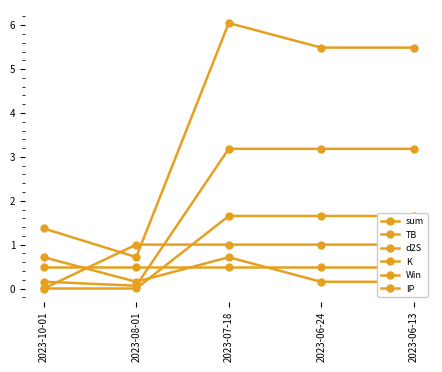

What is the maximum value for d2S?

1.7